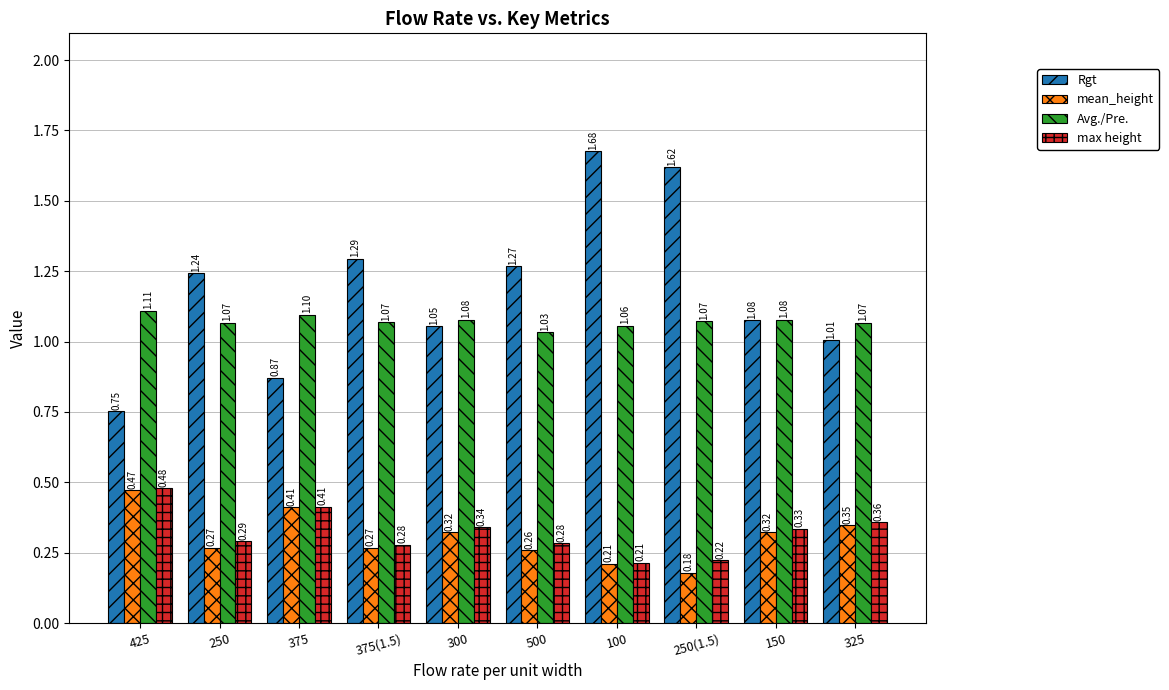

How many bars are there in total?

40